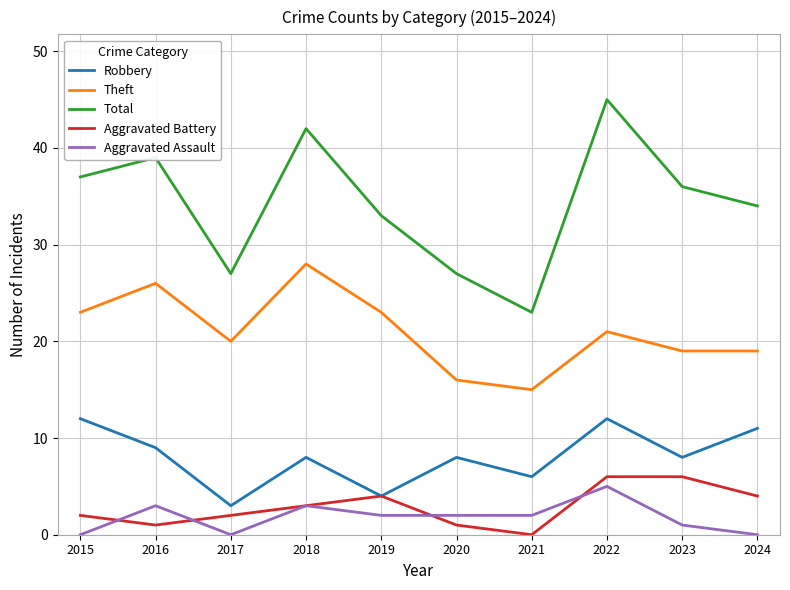

True or false: Aggravated Assault and Robbery intersect in this chart.

False